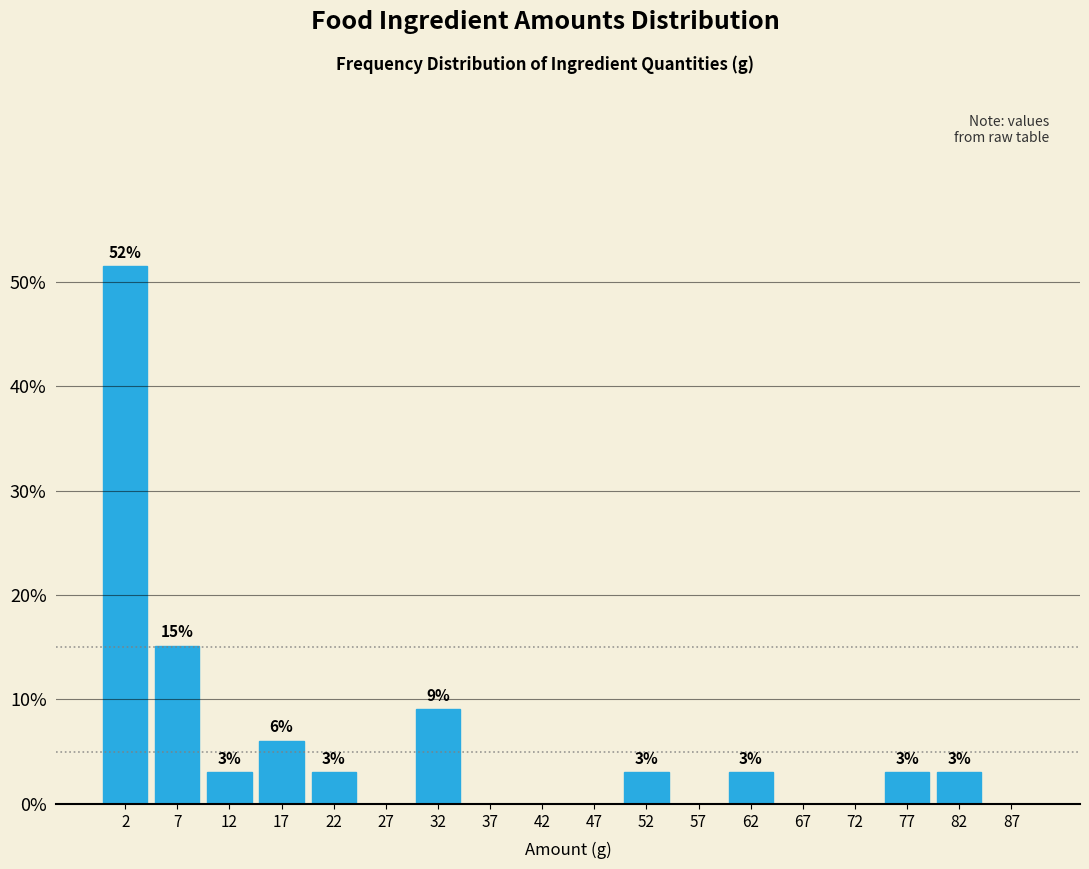

Over which range of the x-axis is the bar tallest?

0 to 5